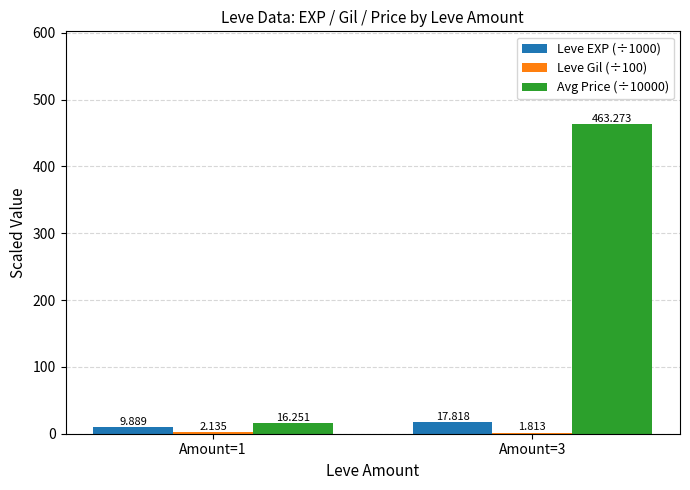

The value of Leve EXP (÷1000) at Amount=3 is 17.8. True or false?

True